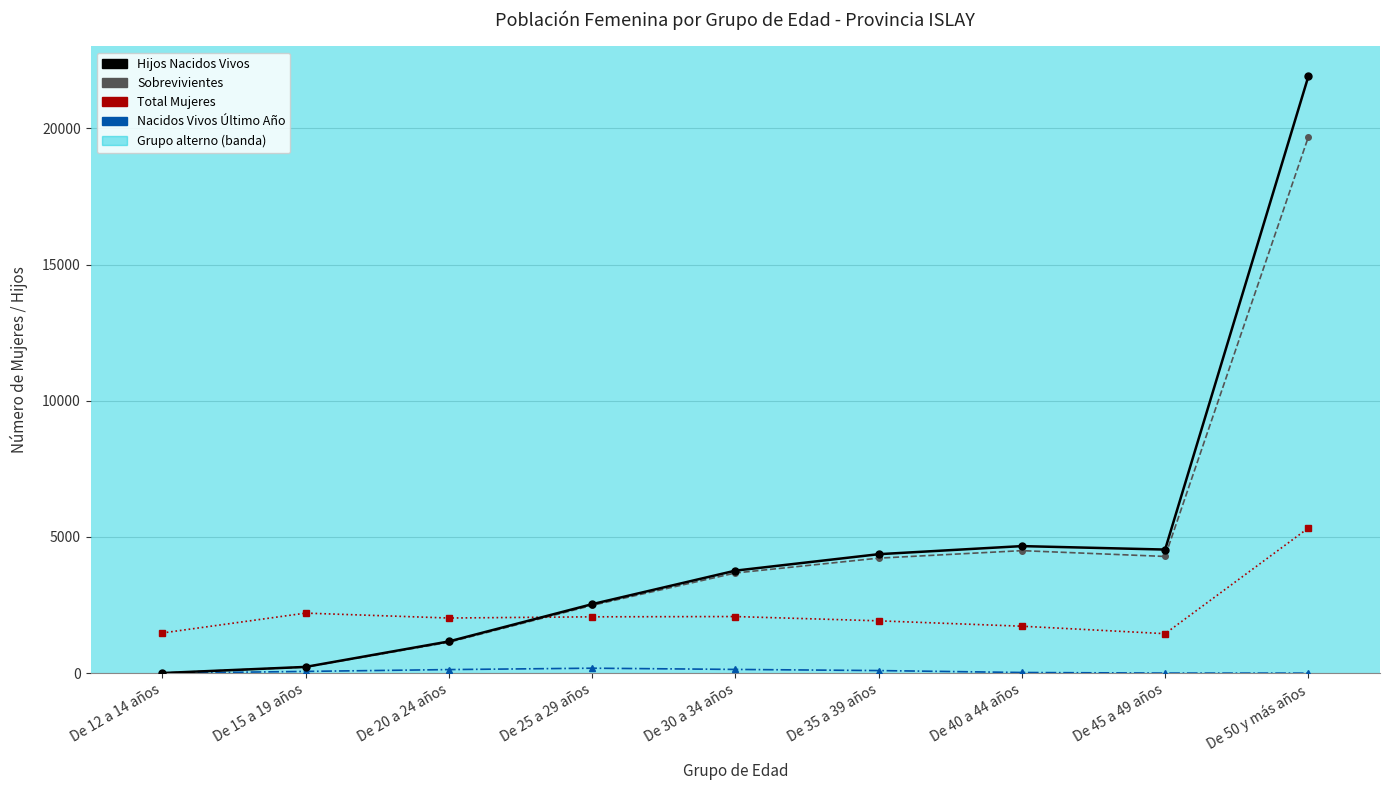

True or false: Hijos Nacidos Vivos and Total Mujeres intersect in this chart.

True